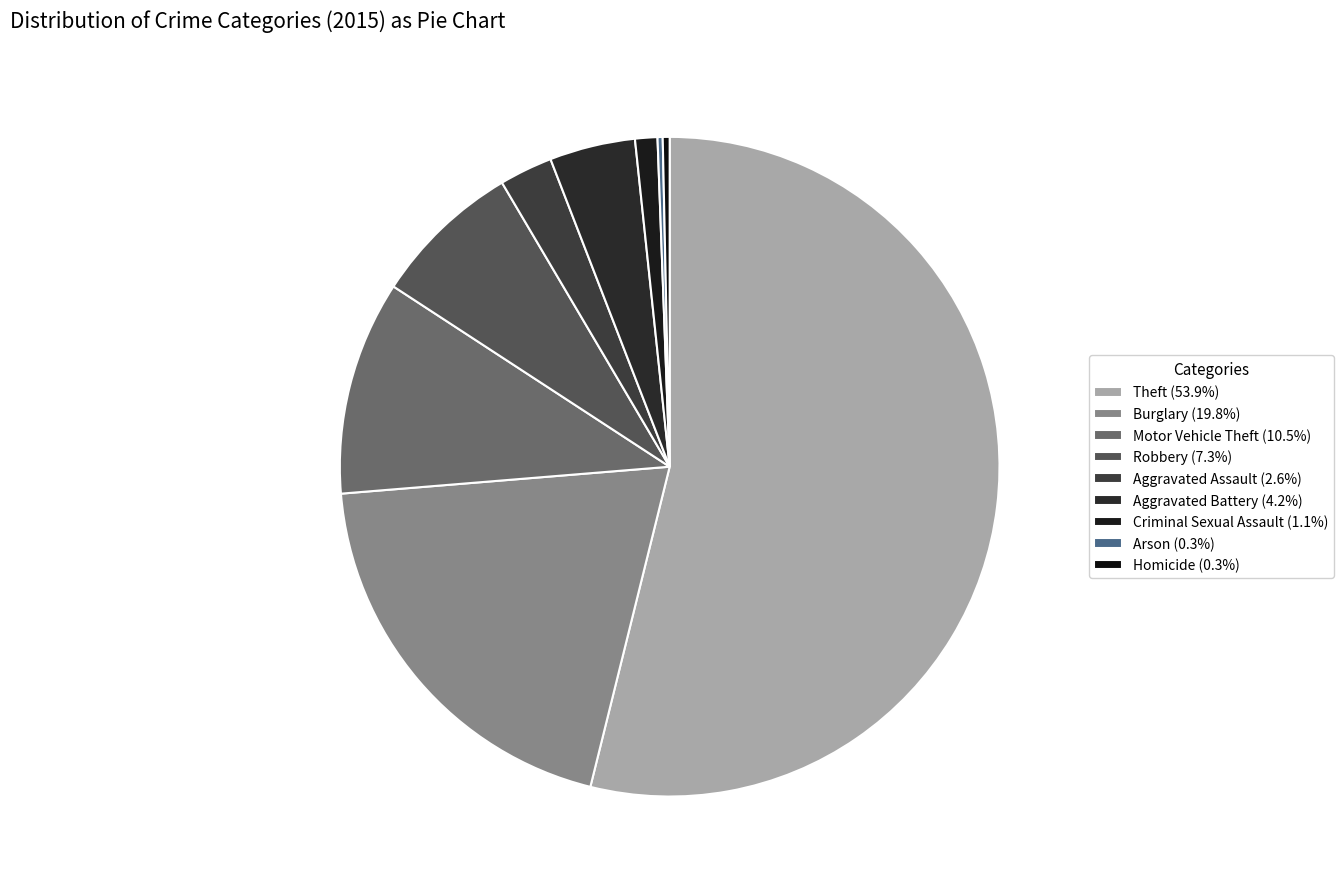

Is it true that Arson is 10% of the pie?

False